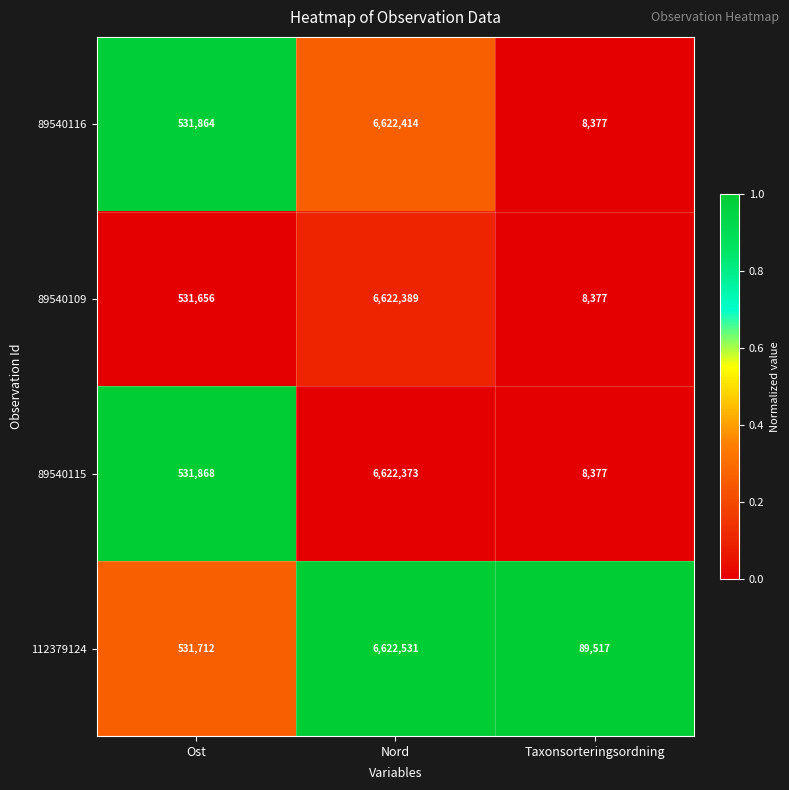

Rank the series at Ost from lowest to highest value.

89540109, 112379124, 89540116, 89540115